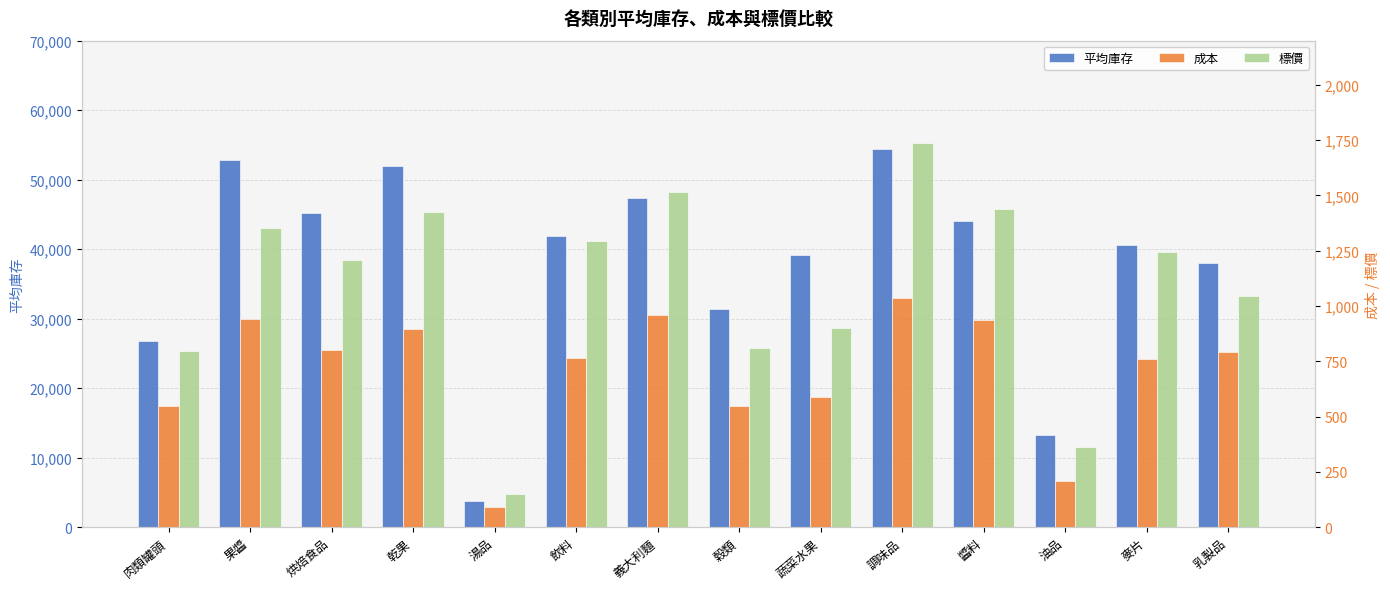

What is the label of the 9th bar from the right?

飲料